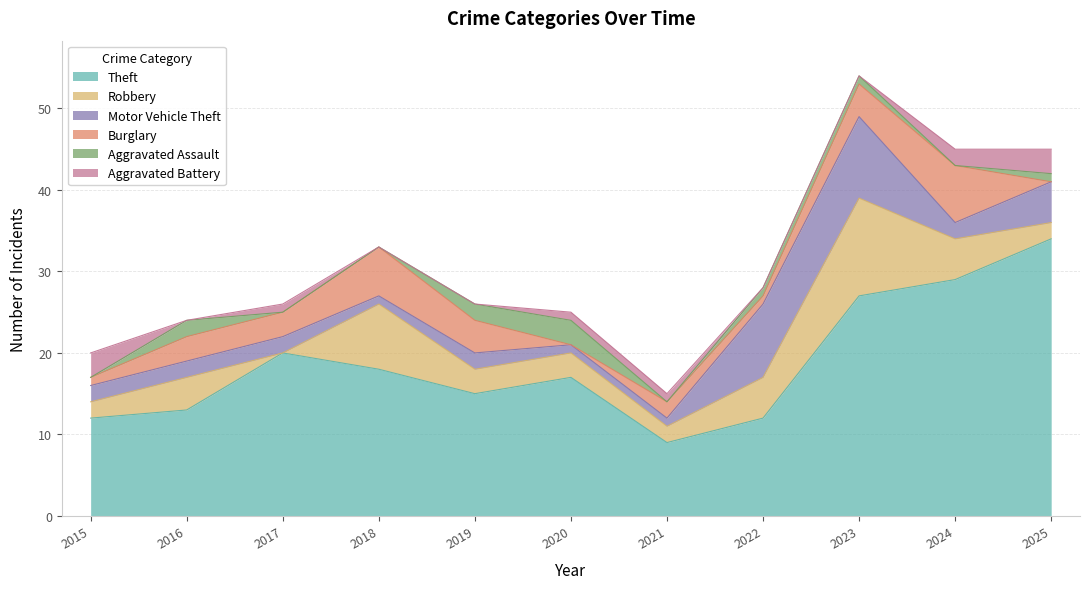

At which category does Theft reach its first local peak?

2017